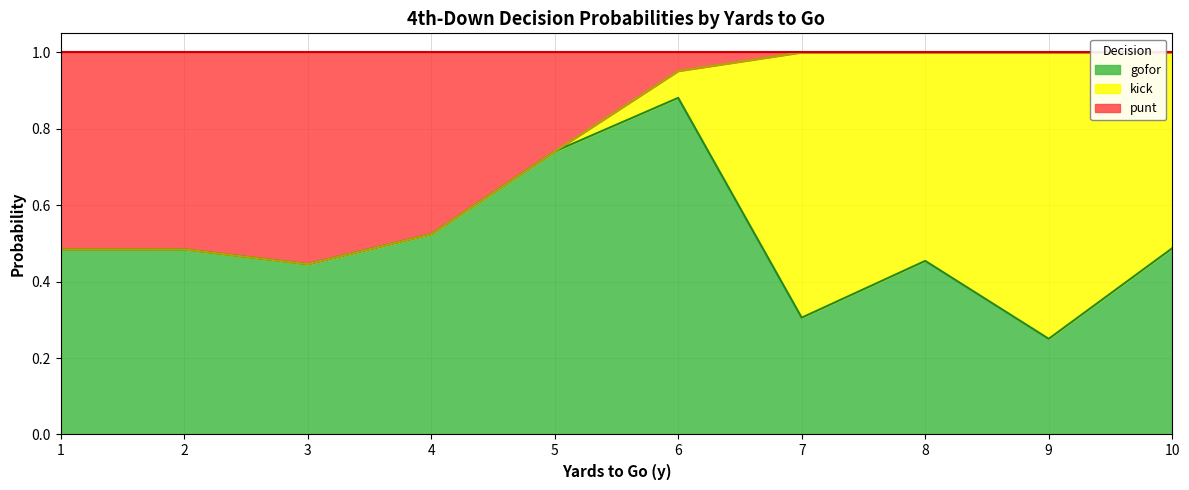

At how many categories does at least one series exceed 0?

10